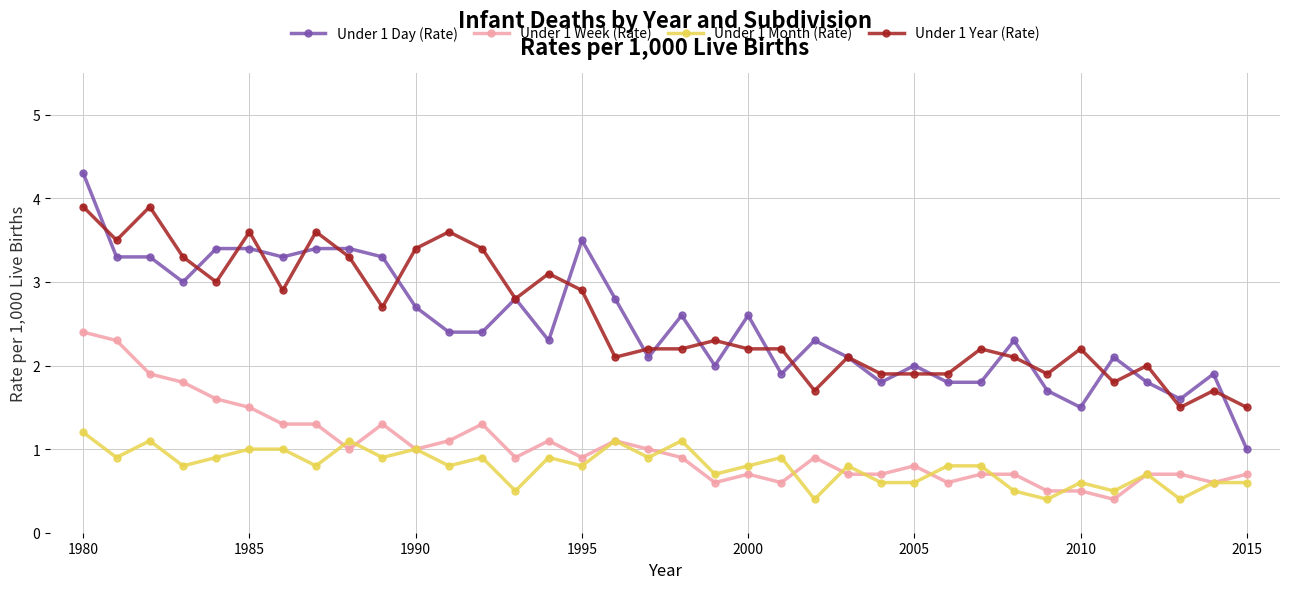

True or false: Under 1 Year (Rate) and Under 1 Week (Rate) intersect in this chart.

False